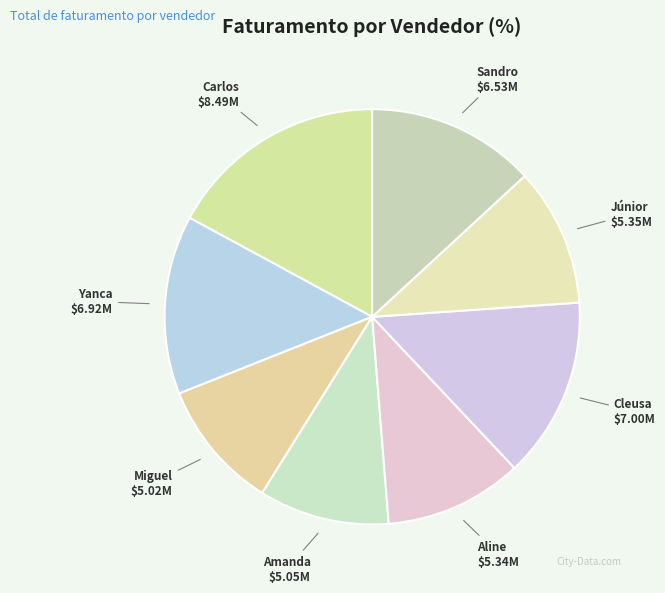

Is the sum of Sandro and Júnior greater than half?

No